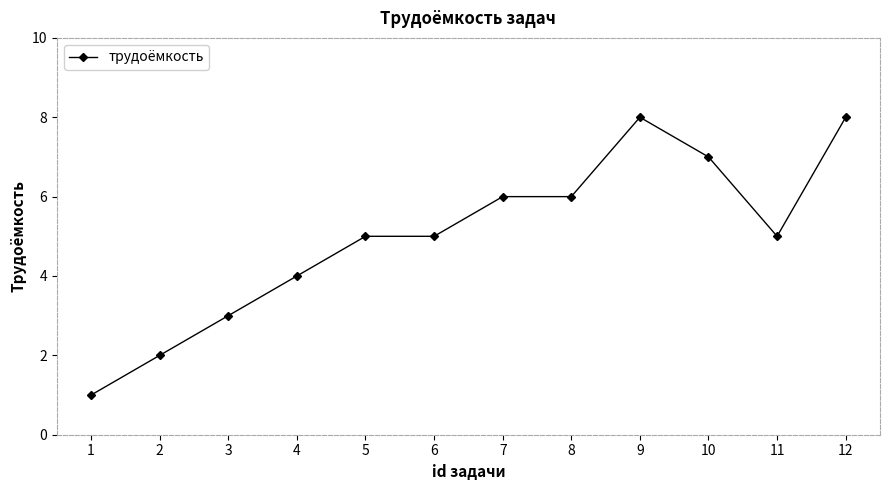

How many series are shown in this chart?

1